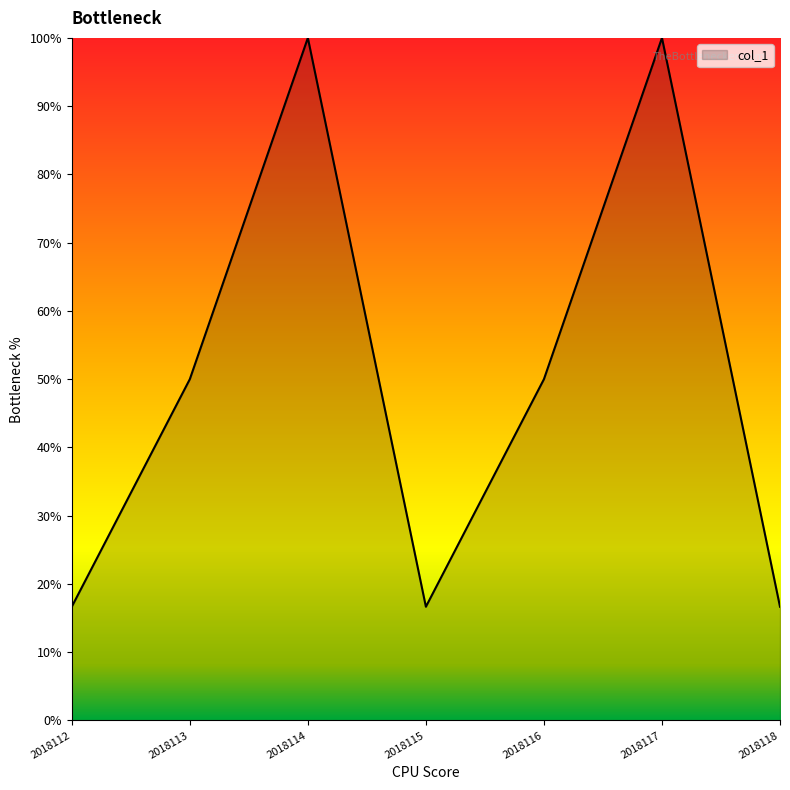

Where is the first local maximum?

2018114